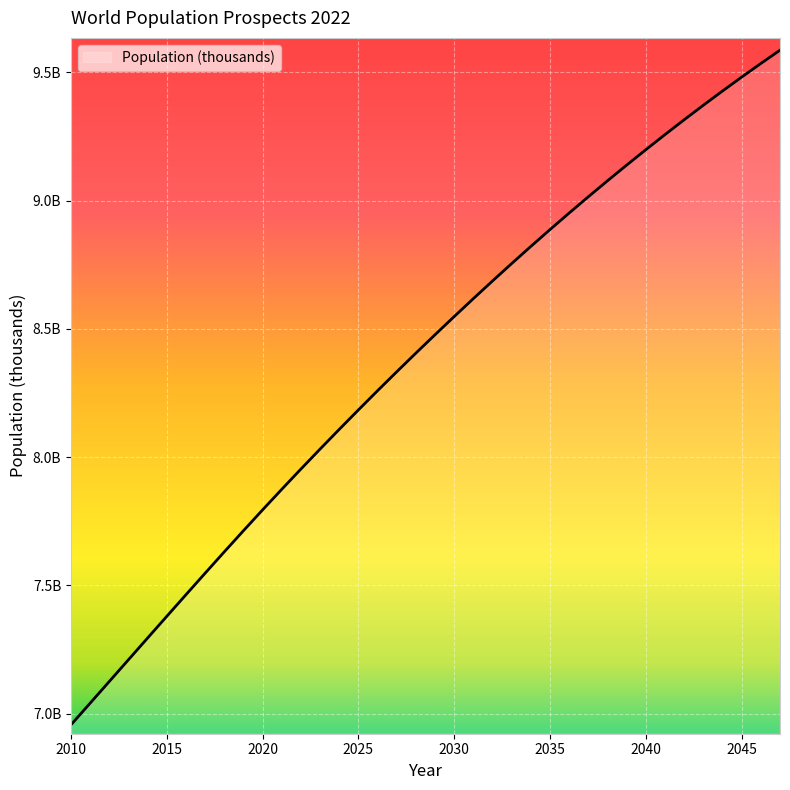

What is the average value?

8380738.9